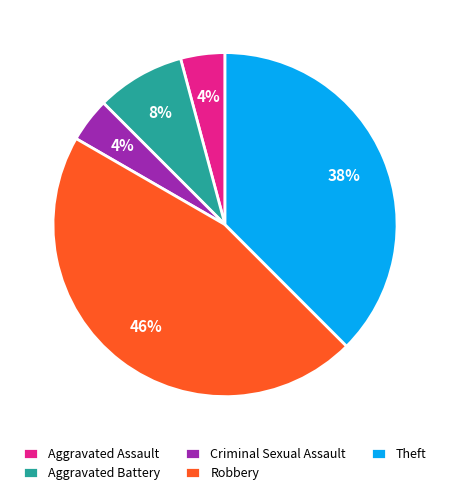

What percentage is the Aggravated Battery slice, to the nearest percent?

8%